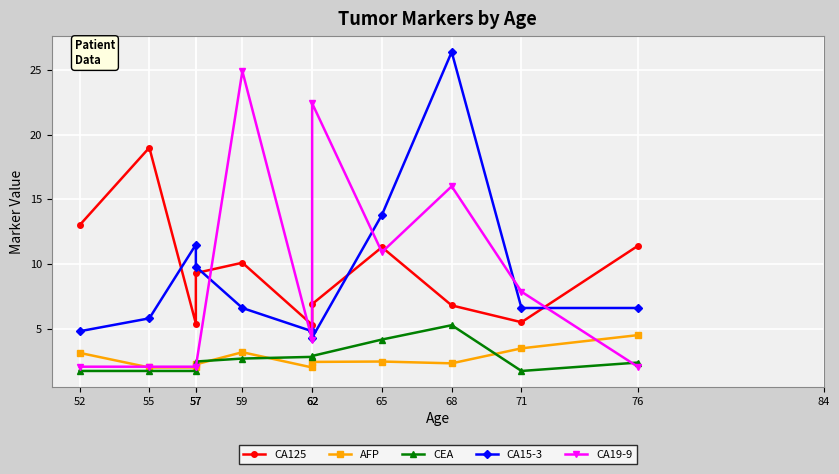

What is the spread (max minus min) of values at 68?

24.1